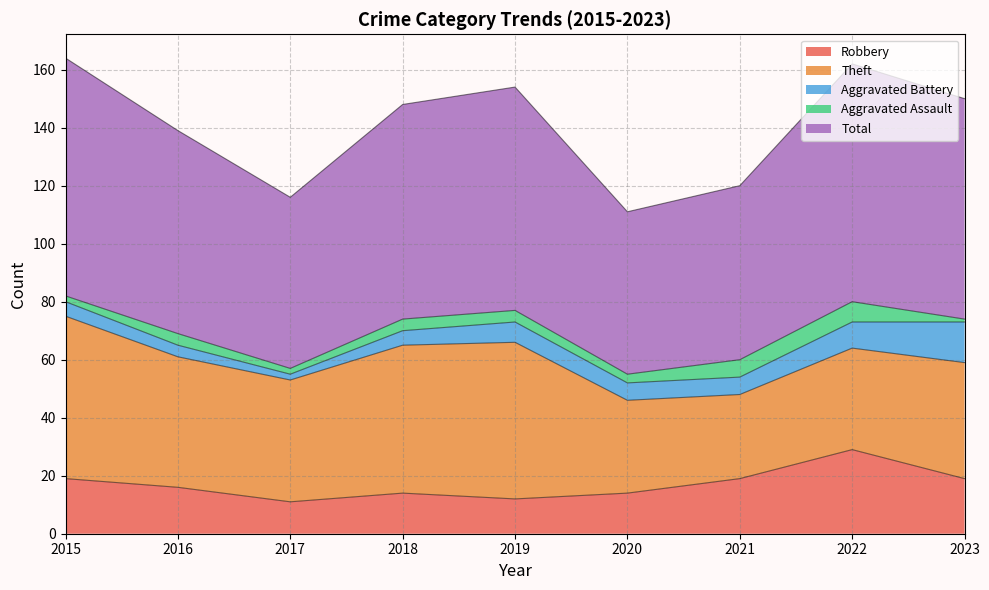

True or false: Aggravated Assault and Total intersect in this chart.

False